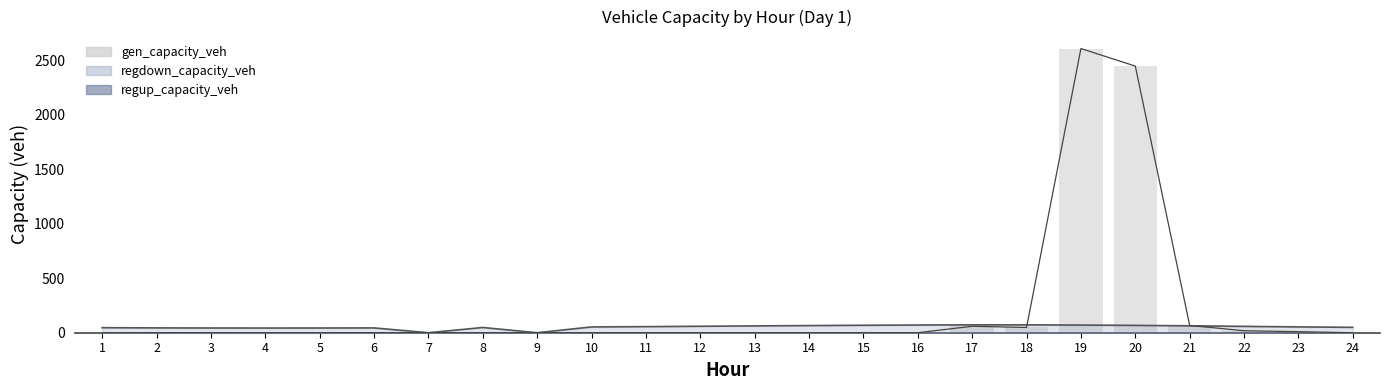

Rank the categories by value from highest to lowest.

19, 20, 21, 17, 18, 22, 23, 1, 2, 3, 4, 5, 6, 7, 8, 9, 10, 11, 12, 13, 14, 15, 16, 24